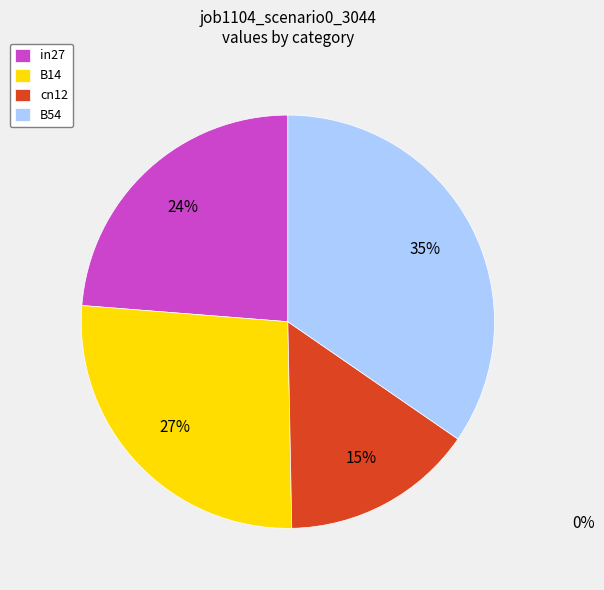

Is B14 the majority of the pie?

No